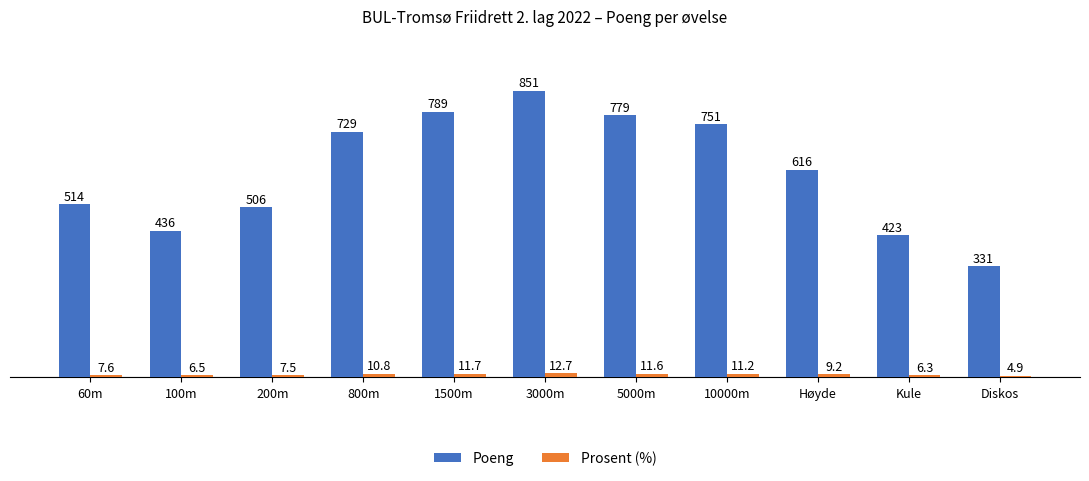

List the series in order of their overall mean, lowest first.

Prosent (%), Poeng